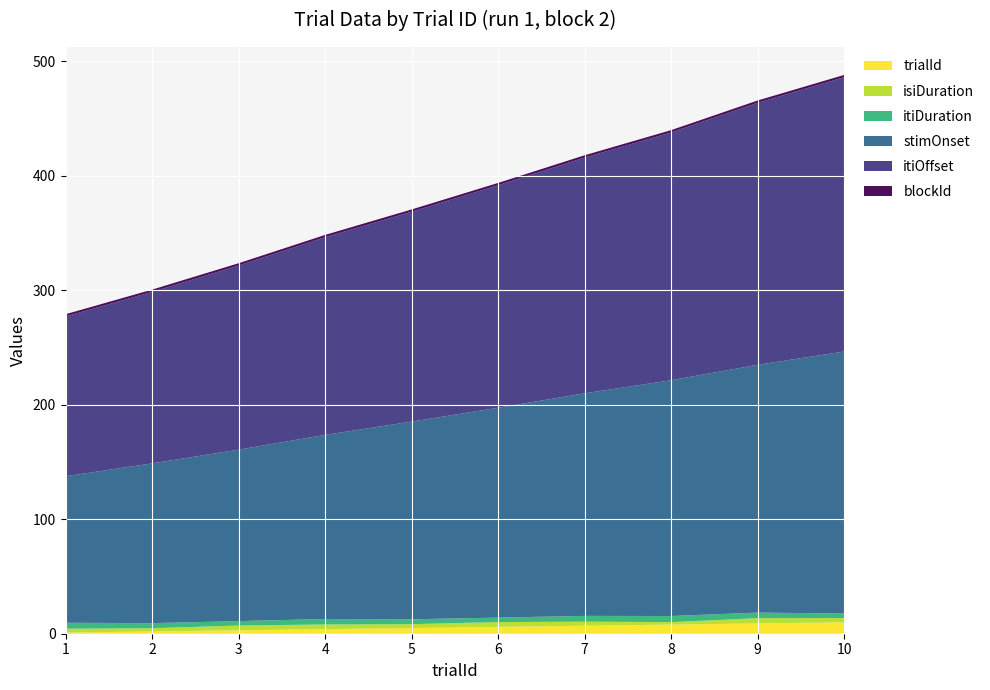

Reading left to right, transcribe all the data shown in this chart.

trialId: 1=1.0	2=2.0	3=3.0	4=4.0	5=5.0	6=6.0	7=7.0	8=8.0	9=9.0	10=10.0
isiDuration: 1=3.4	2=2.8	3=4.2	4=4.1	5=3.3	6=4.2	7=3.5	8=2.1	9=4.6	10=3.7
itiDuration: 1=5.2	2=4.4	3=3.8	4=4.8	5=4.3	6=3.9	7=5.1	8=5.3	9=4.9	10=3.9
stimOnset: 1=128.0	2=139.6	3=149.8	4=160.8	5=172.7	6=183.3	7=194.4	8=206.0	9=216.5	10=228.9
itiOffset: 1=139.6	2=149.8	3=160.8	4=172.7	5=183.3	6=194.4	7=206.0	8=216.5	9=228.9	10=239.6
blockId: 1=2.0	2=2.0	3=2.0	4=2.0	5=2.0	6=2.0	7=2.0	8=2.0	9=2.0	10=2.0